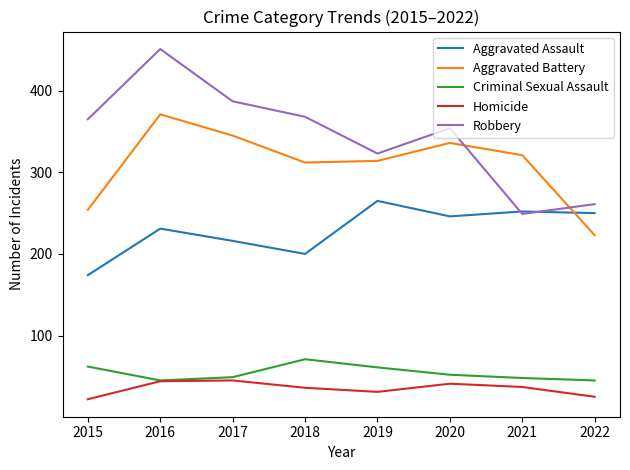

True or false: Homicide and Aggravated Assault intersect in this chart.

False